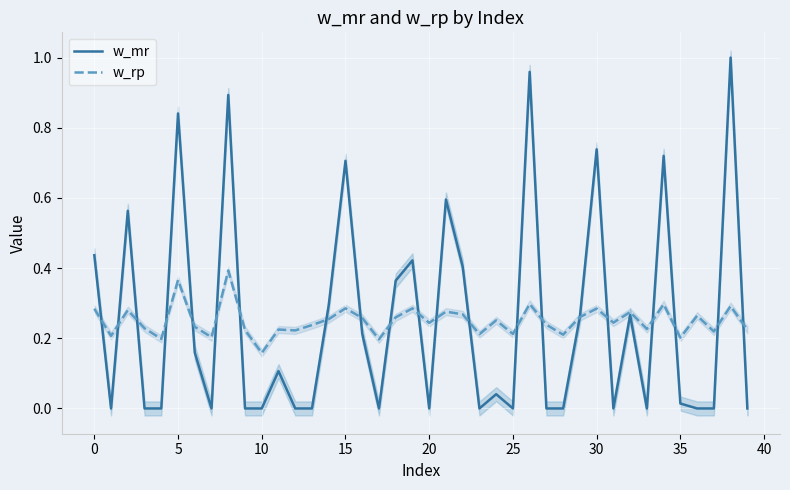

After their last crossing, which series has the higher values: w_rp or w_mr?

w_rp